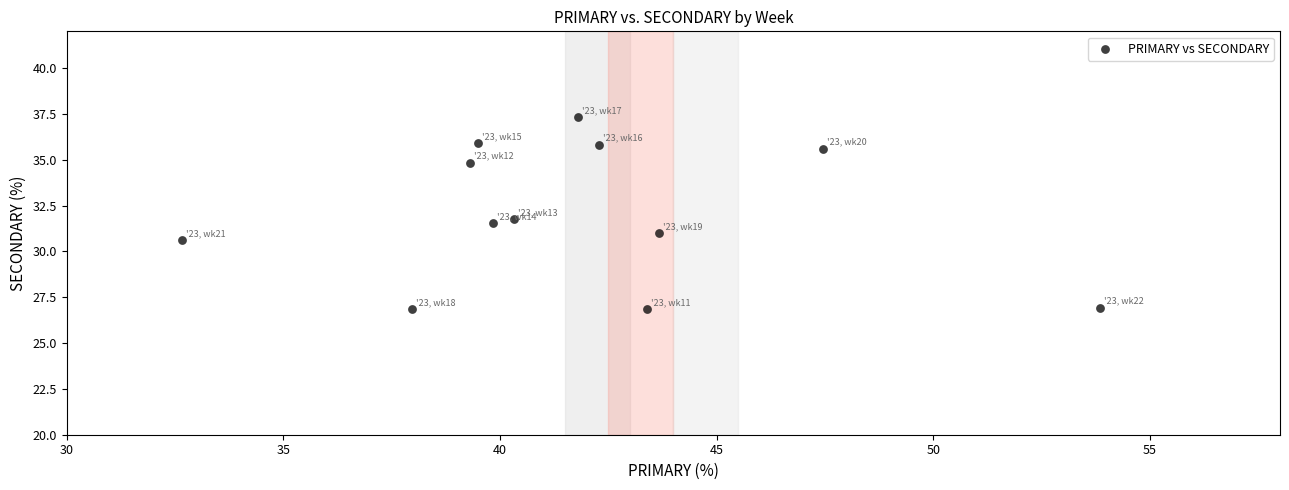

What is the average Y value?

32.1